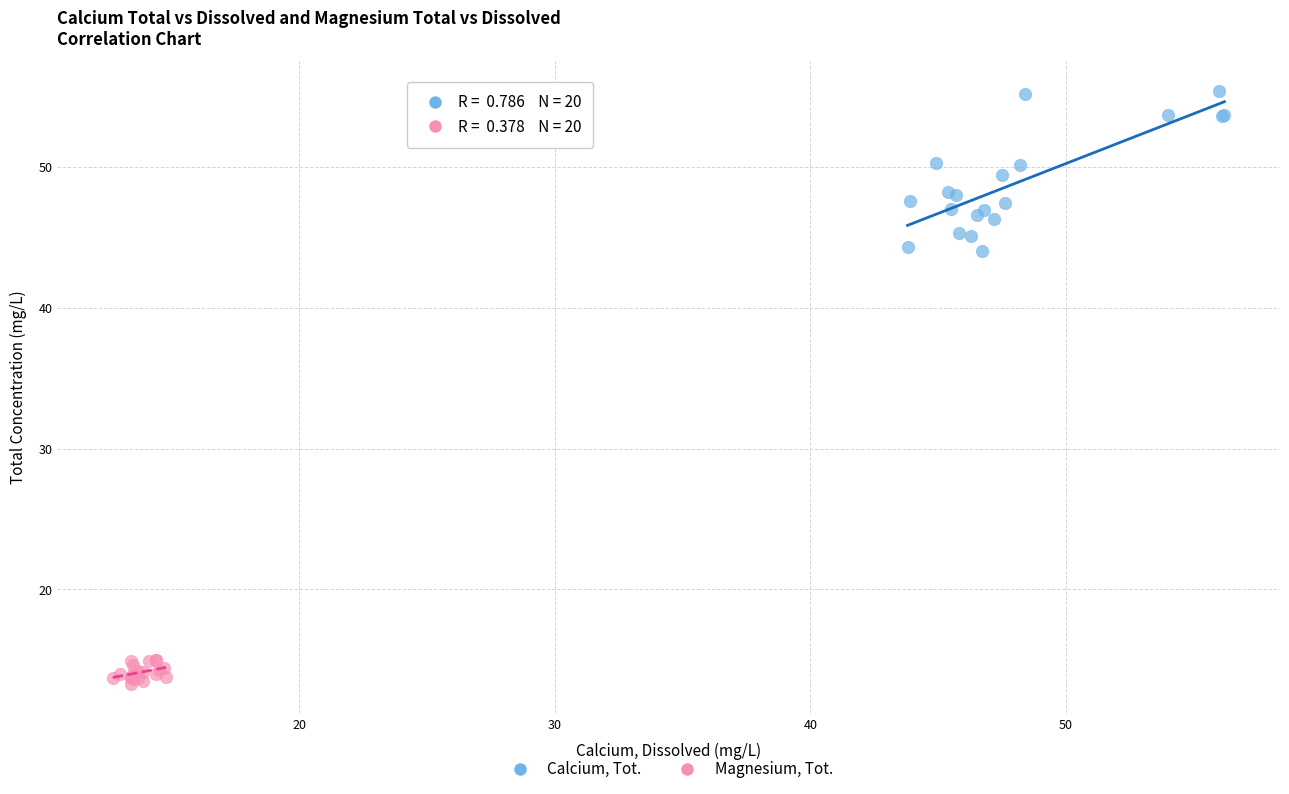

Which series has the largest Y range (max minus min)?

Calcium, Tot.